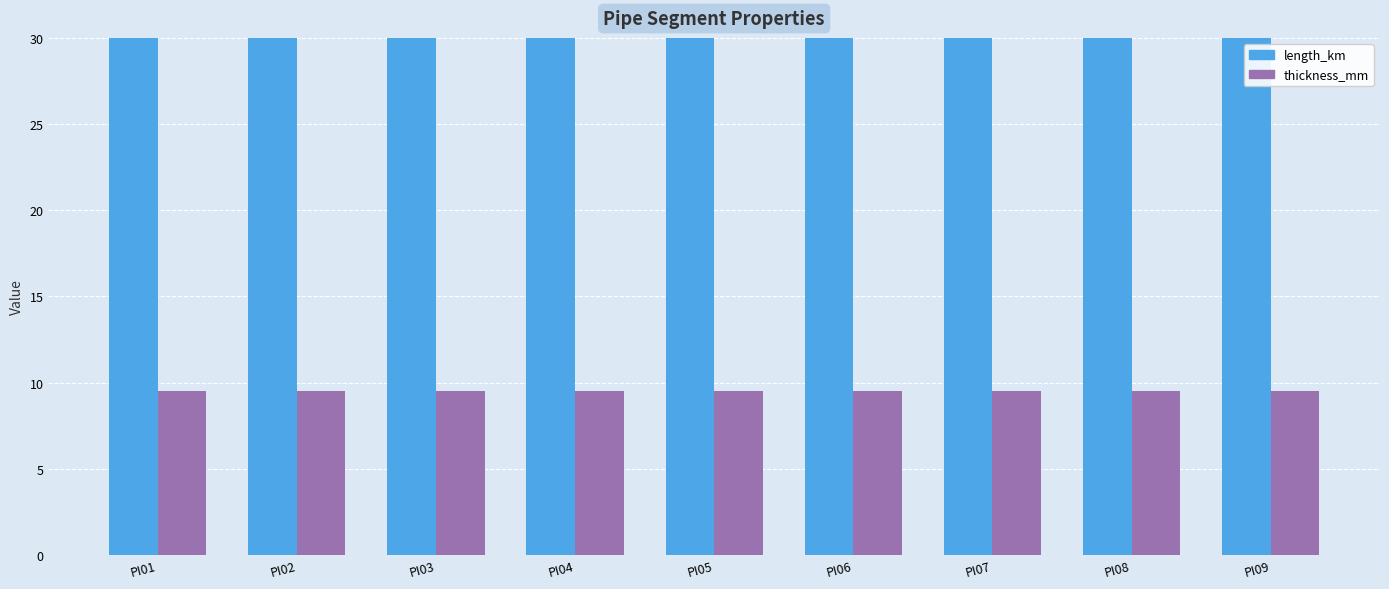

Which series has the widest spread of values?

length_km